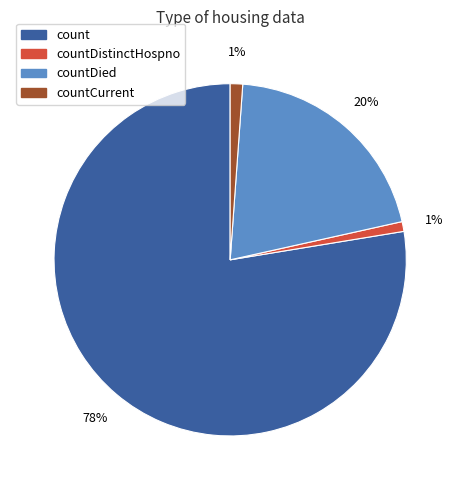

What percentage is the countDied slice, to the nearest percent?

20%